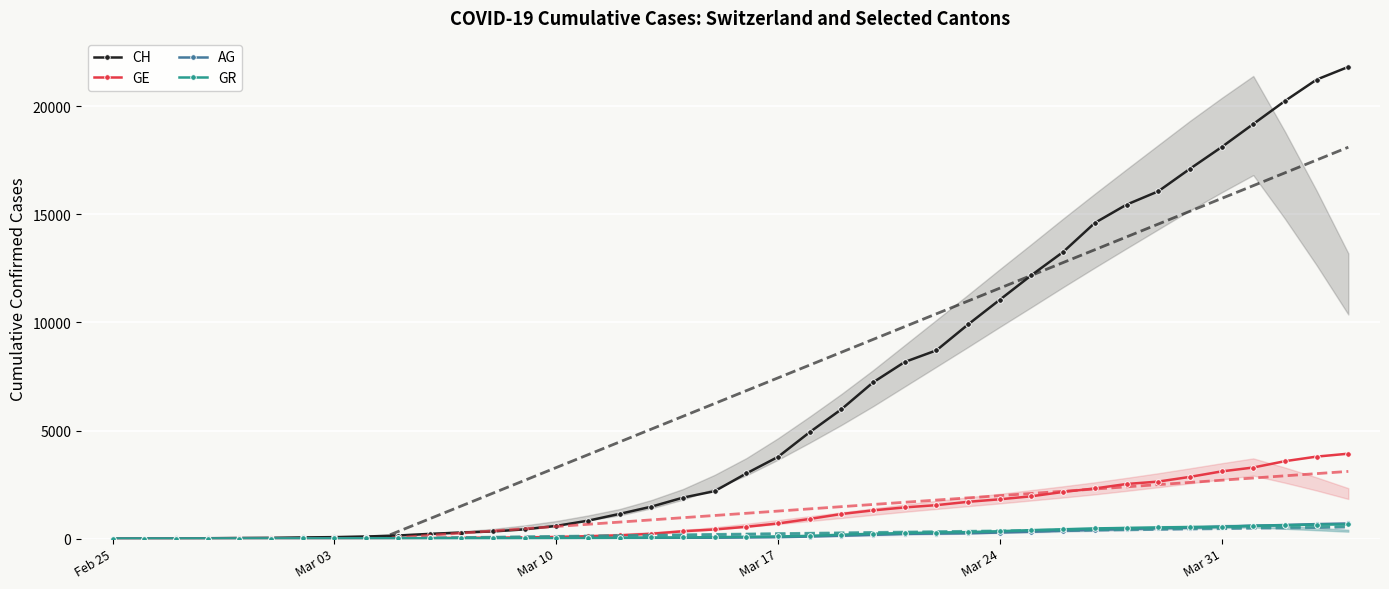

Which has a higher value, 22 or 38?

38